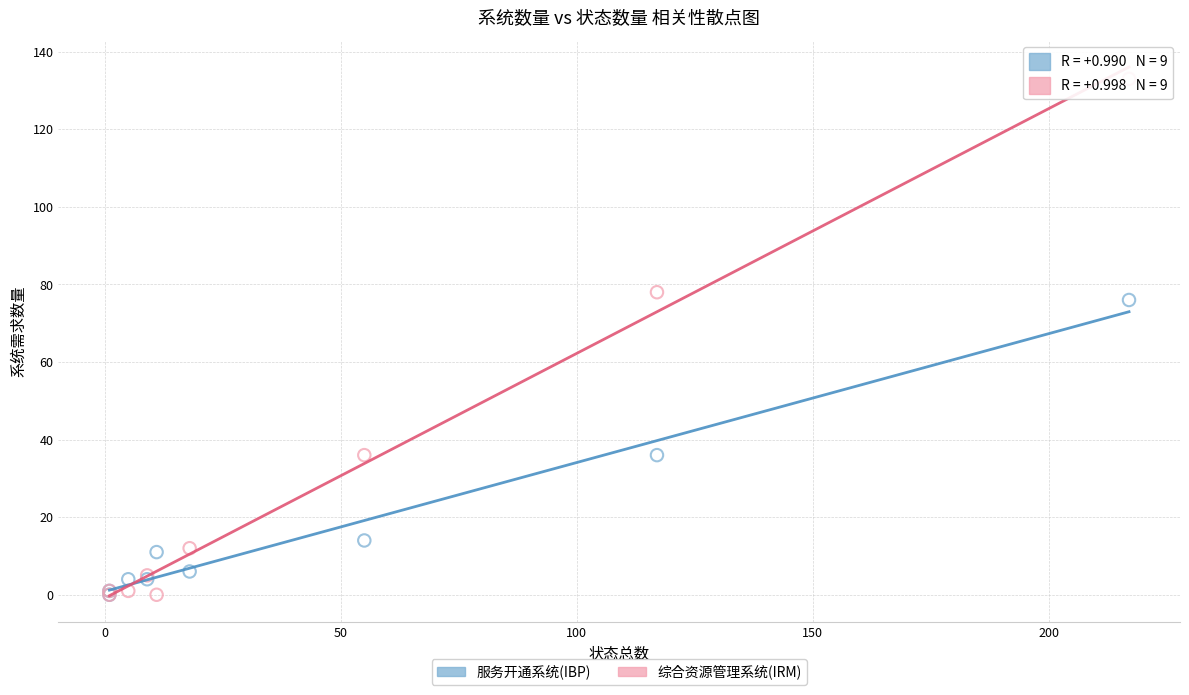

In the 综合资源管理系统(IRM) series, what Y value is closest to 66?

78